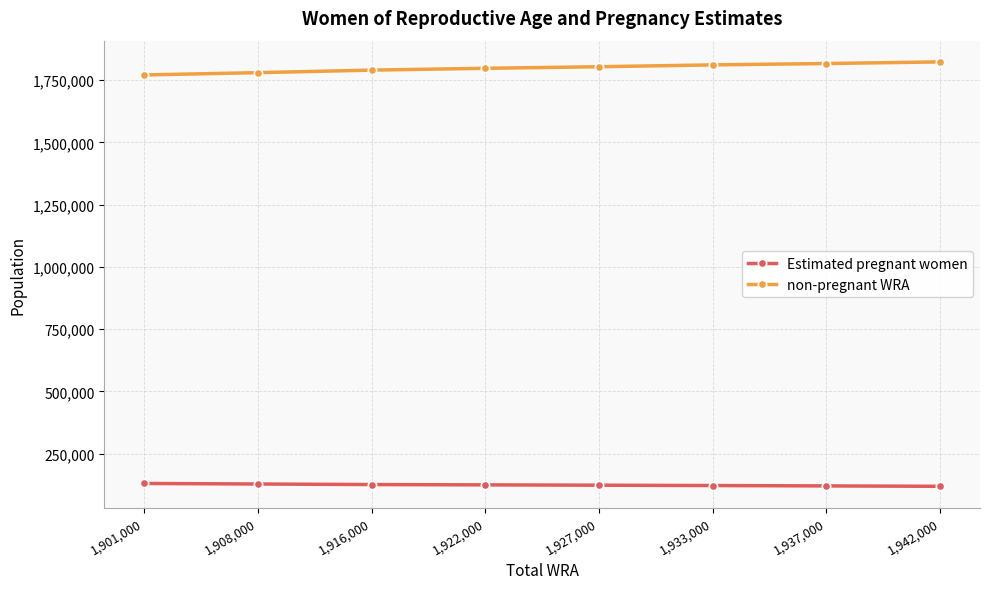

At how many categories does at least one series exceed 1668320?

8